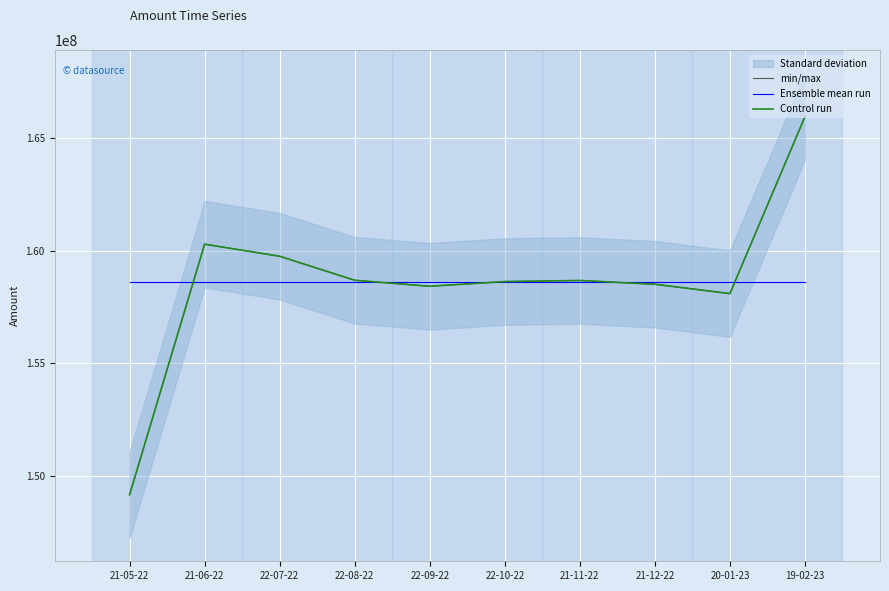

True or false: min/max and Control run intersect in this chart.

False